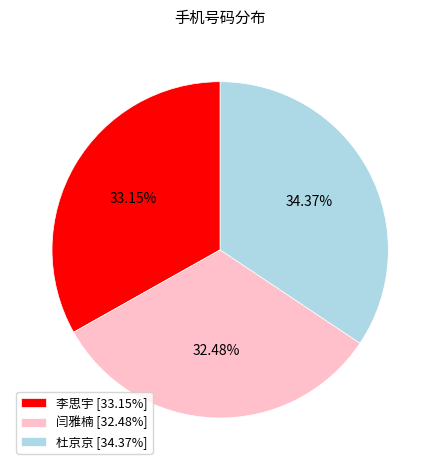

Is the sum of 李思宇 and 杜京京 greater than half?

Yes